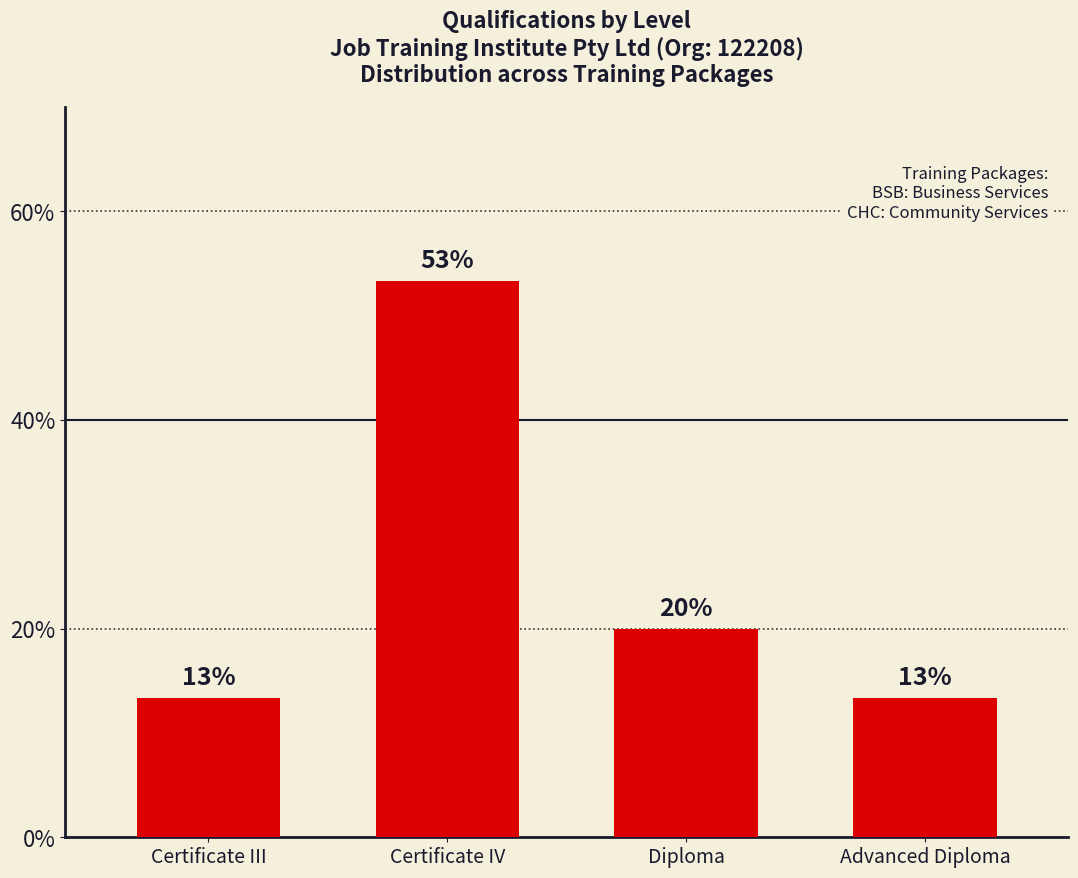

Is it true that the value at Certificate IV is 85.3?

False